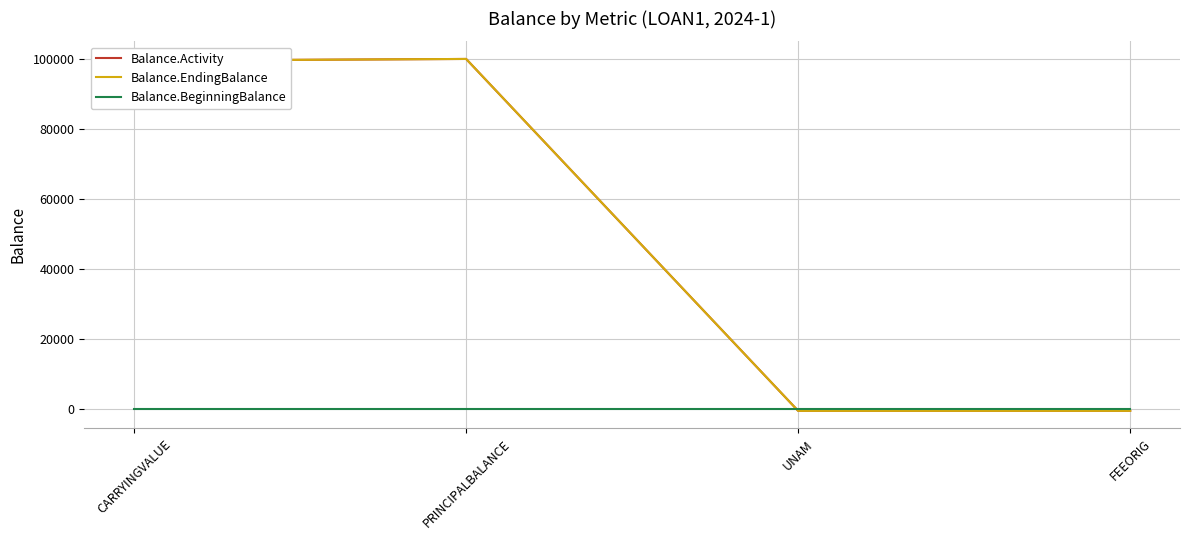

Which series has the largest total across all categories?

Balance.Activity